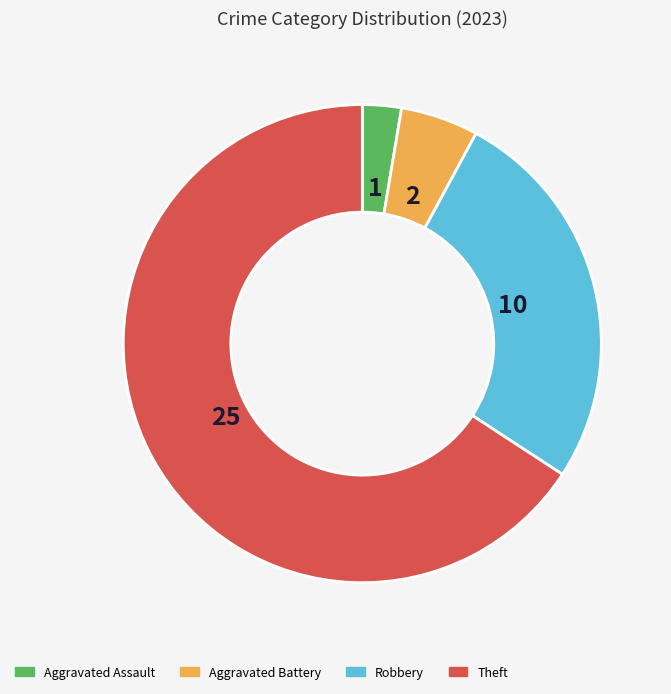

Is there a majority slice in this chart?

Yes